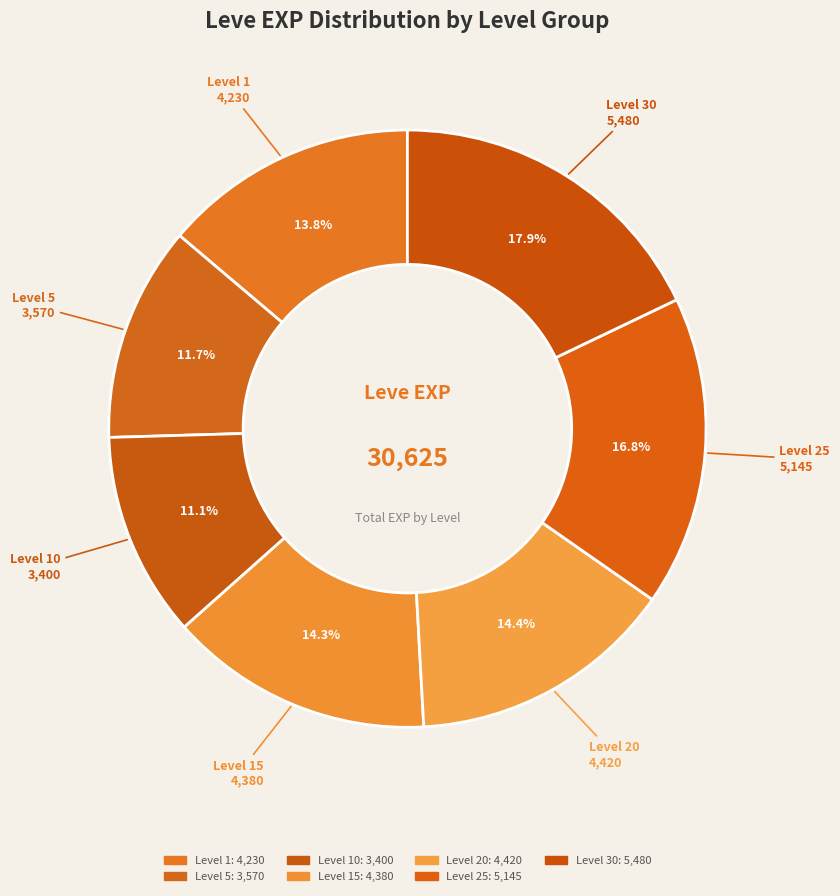

How many slices are in this pie chart?

7